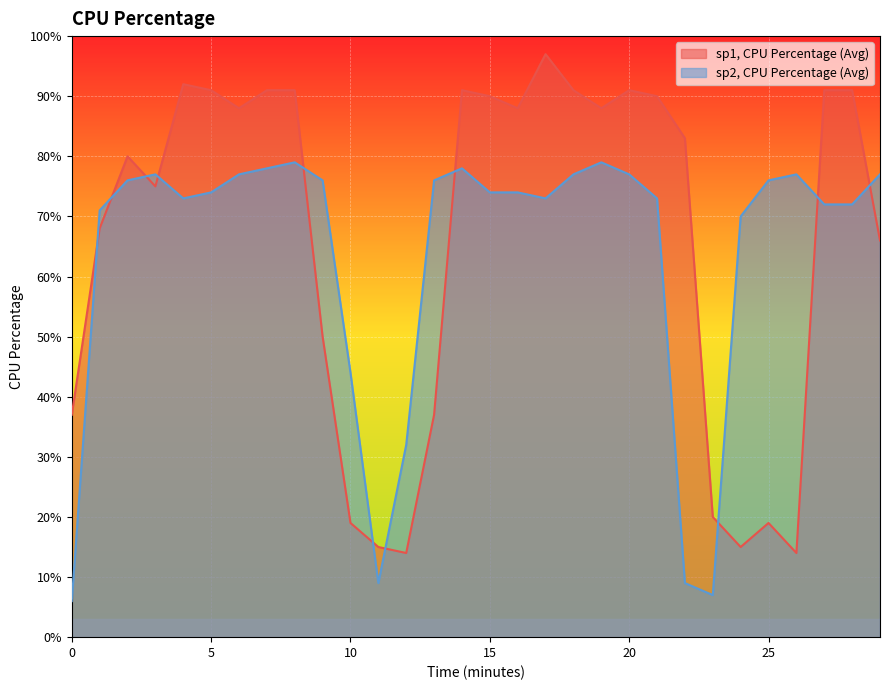

How many lines are shown in the chart?

2